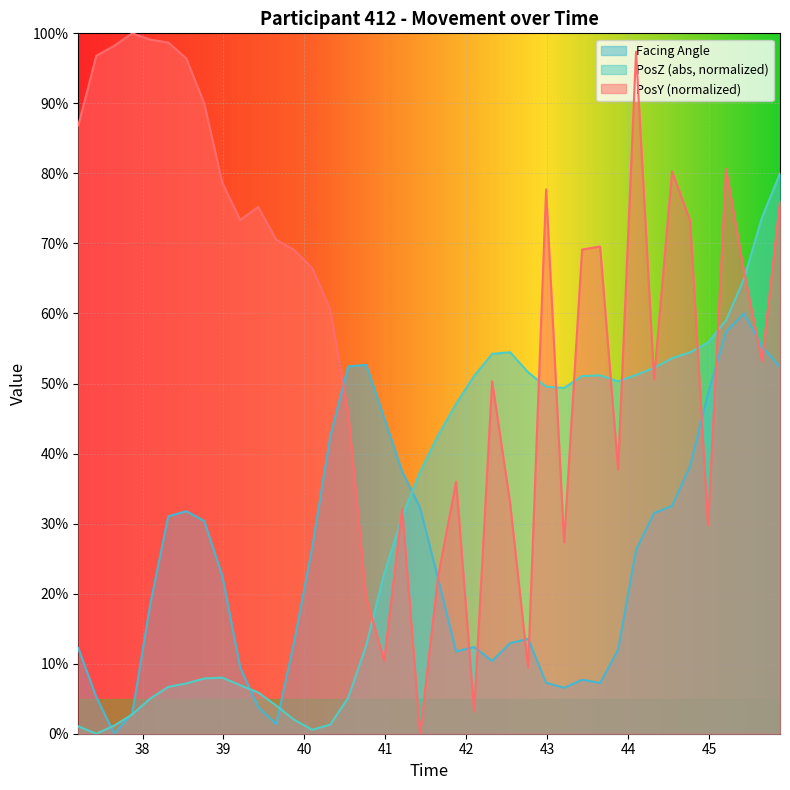

Which series has the largest total across all categories?

PosY (normalized)